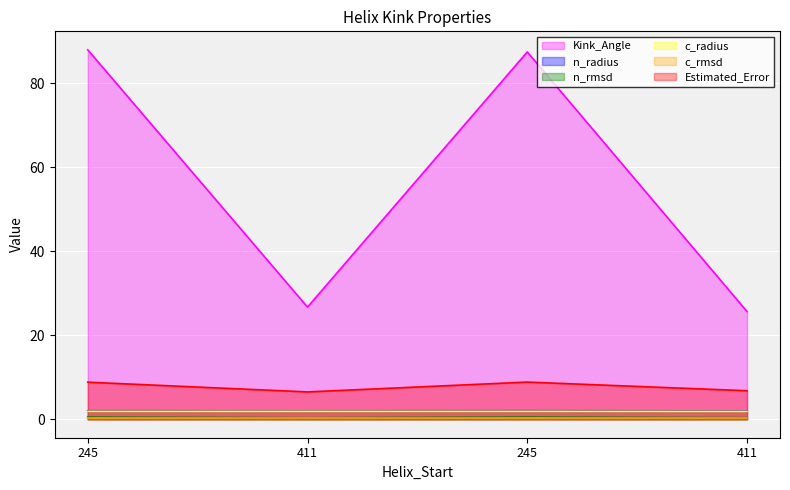

True or false: n_radius and n_rmsd cross at least once.

False